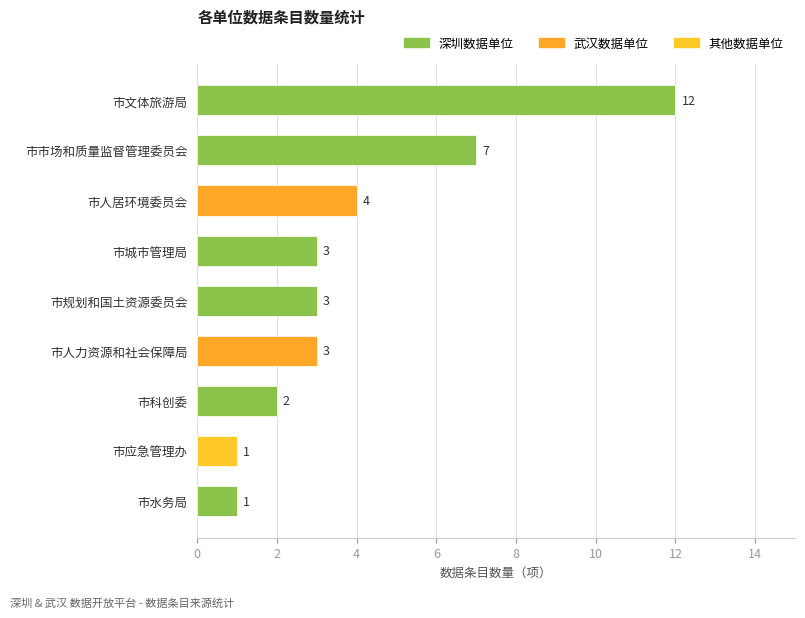

Between 市应急管理办 and 市文体旅游局, which is larger?

市文体旅游局